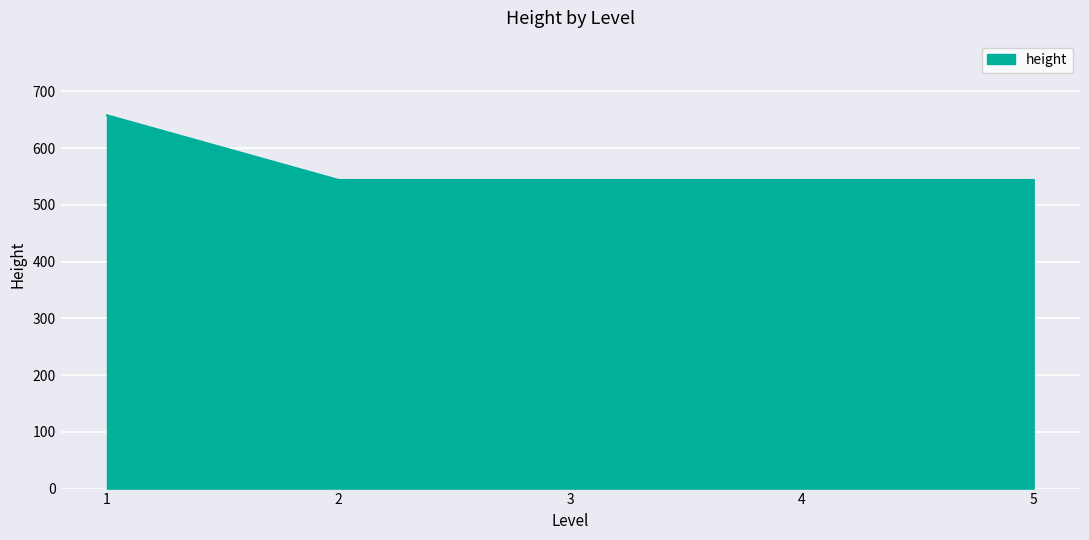

Approximately how many times larger is the value at 1 compared to 2?

1.2